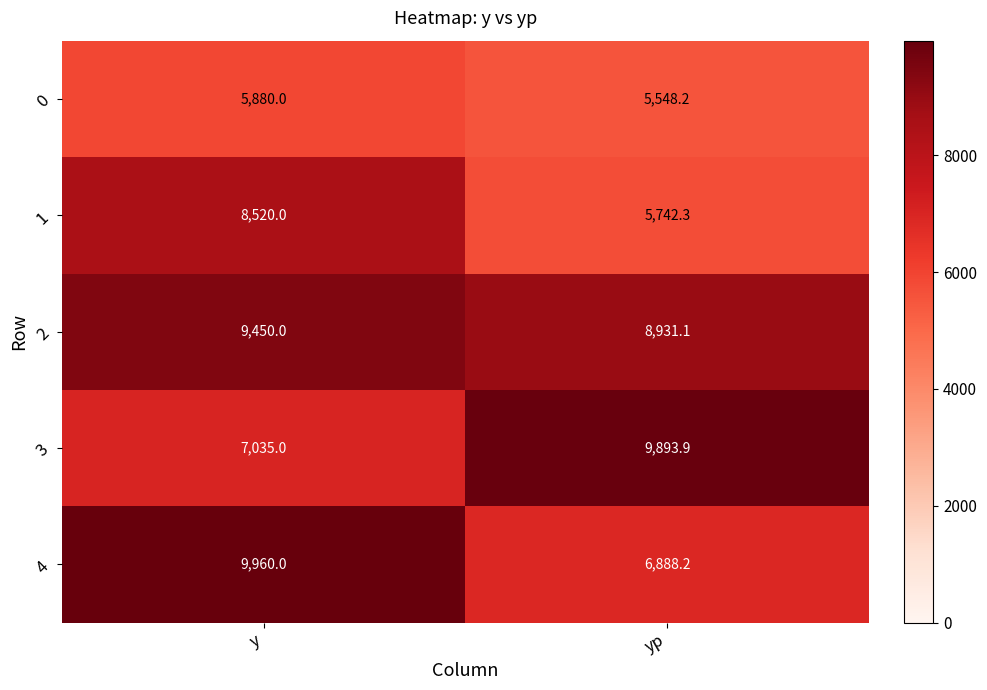

At which category is the sum across all series the highest?

y